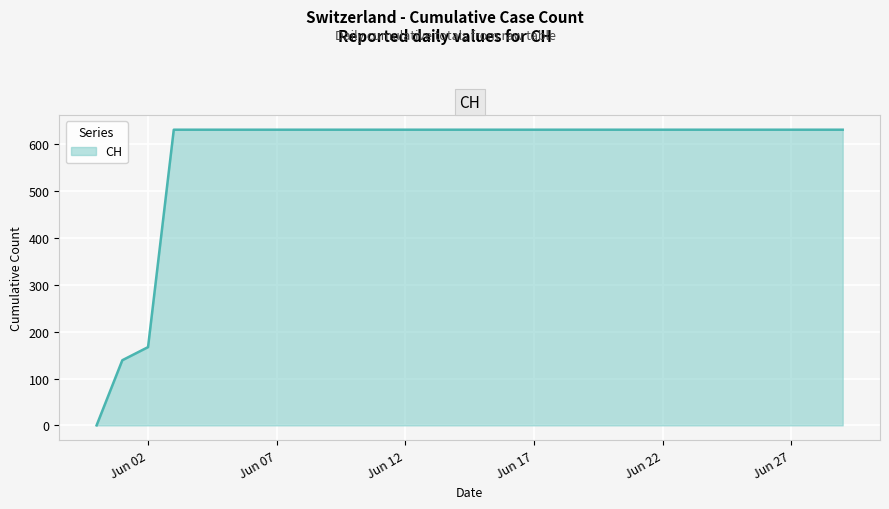

What is the difference between the second highest and minimum values?

631